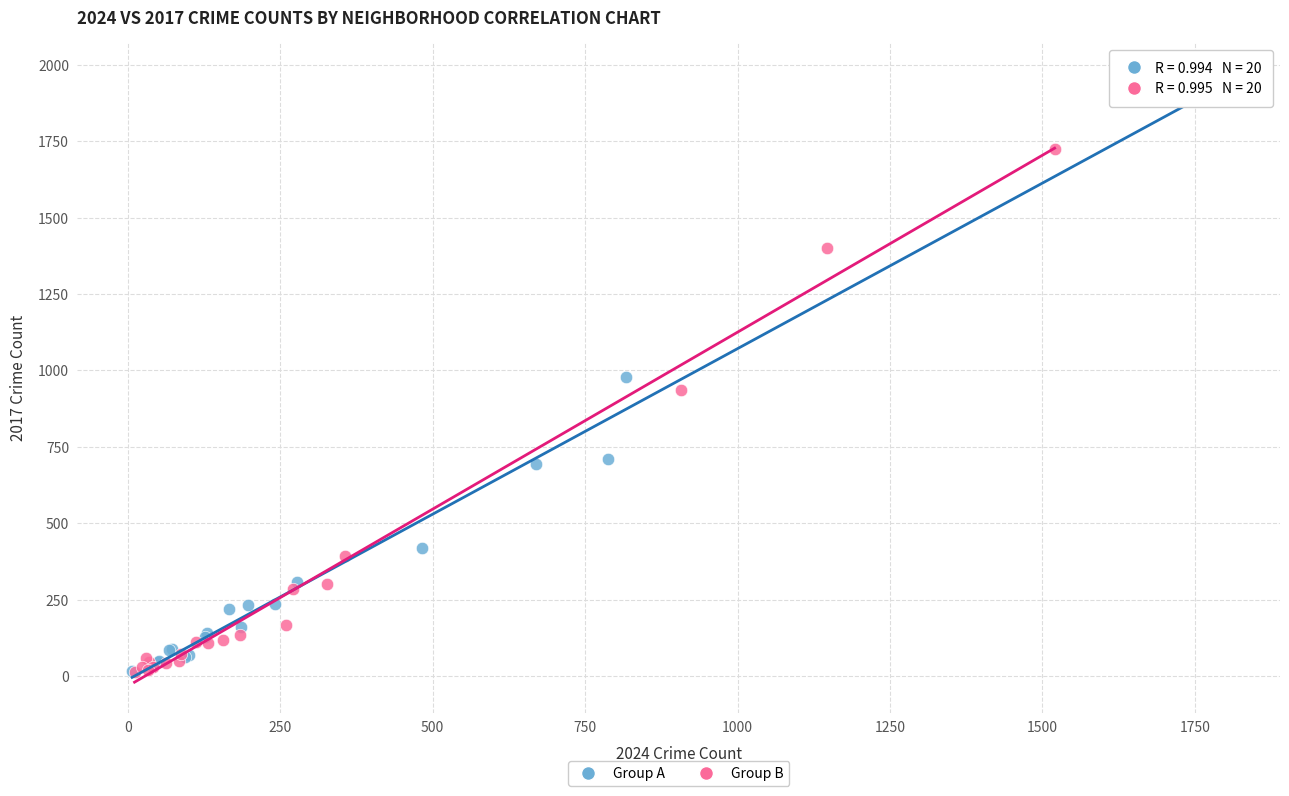

Which series contains the highest Y value?

Group A